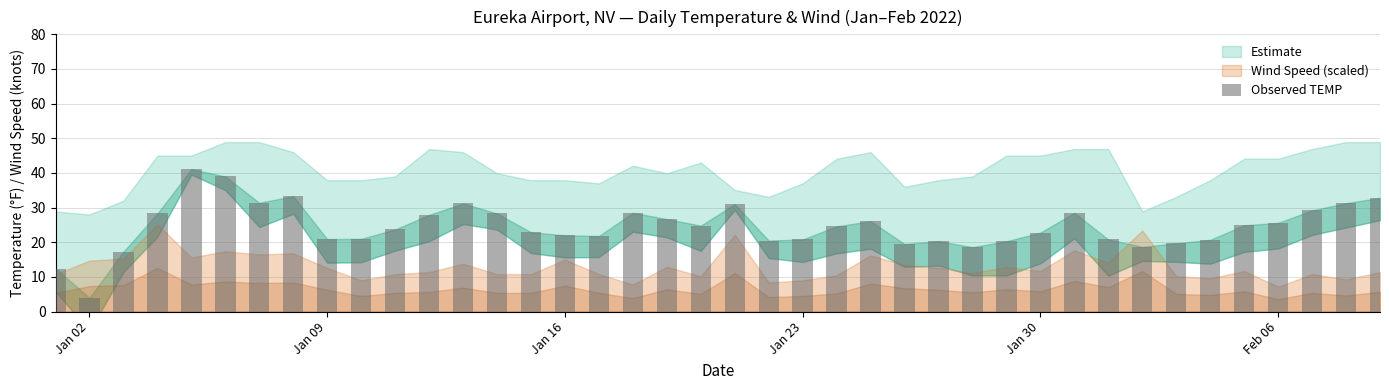

What is the value of the 4th bar from the left?

28.3